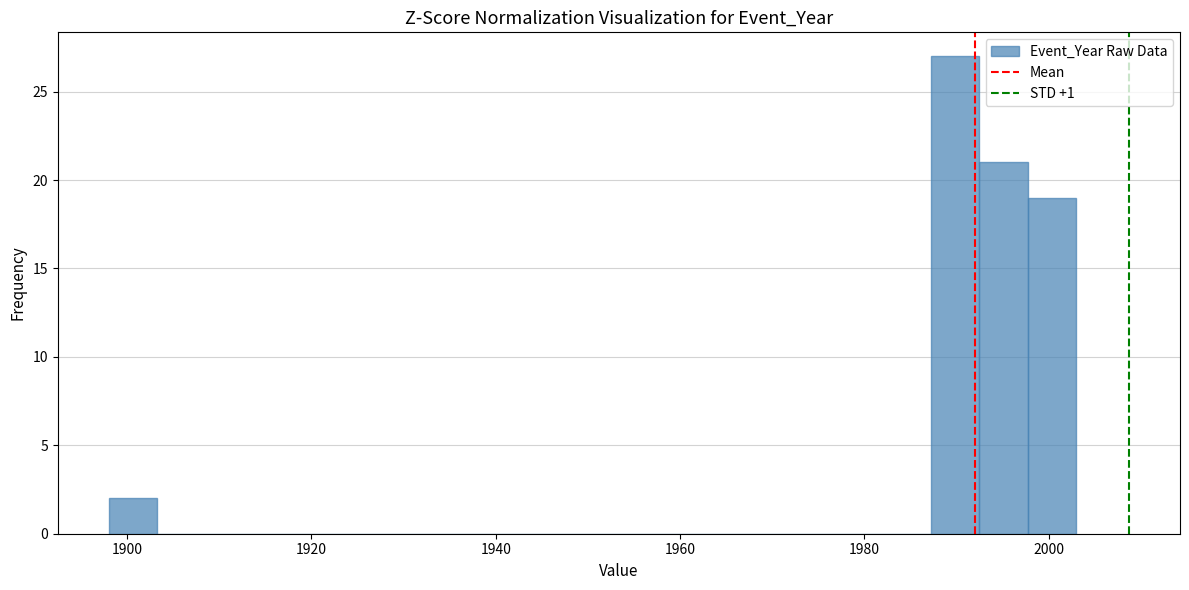

Read against the x-axis, roughly where is the centre of the tallest bar?

1990